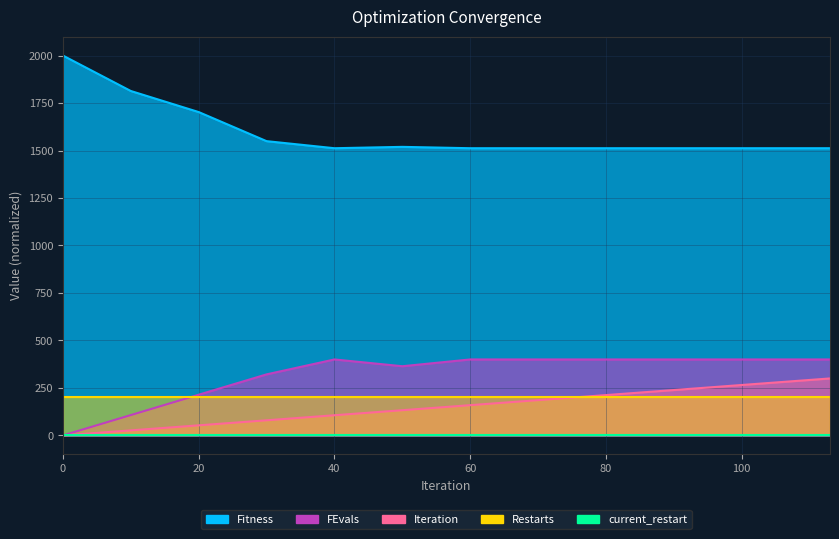

Where is the first local maximum for Fitness?

50